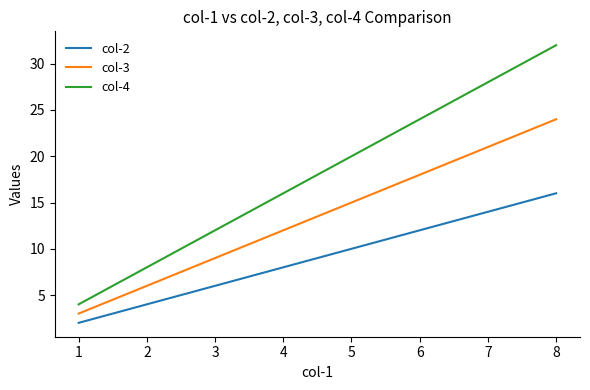

Rank the series at 7 from lowest to highest value.

col-2, col-3, col-4